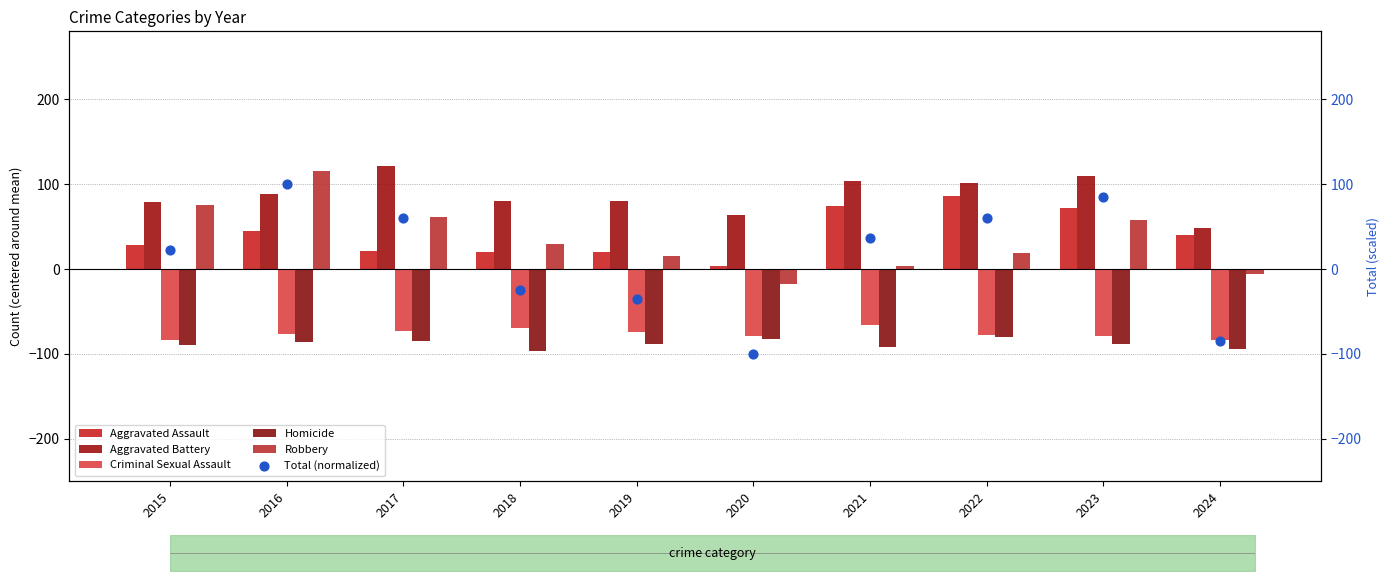

What are all the series names shown in the legend?

Aggravated Assault, Aggravated Battery, Criminal Sexual Assault, Homicide, Robbery, Total (normalized)